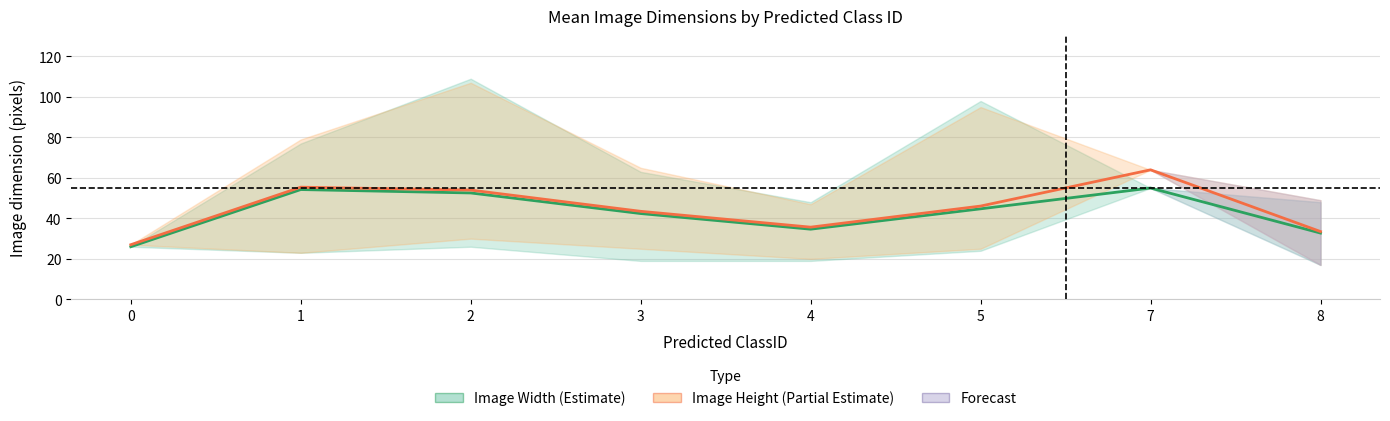

At how many categories does at least one series exceed 47?

3